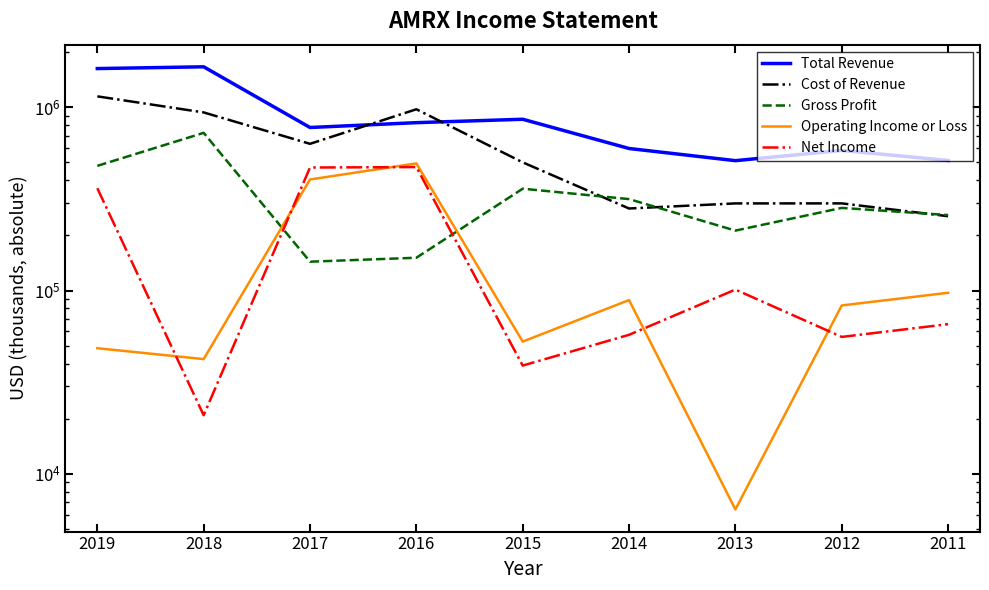

The Net Income series shows 66663 at 2015. True or false?

False